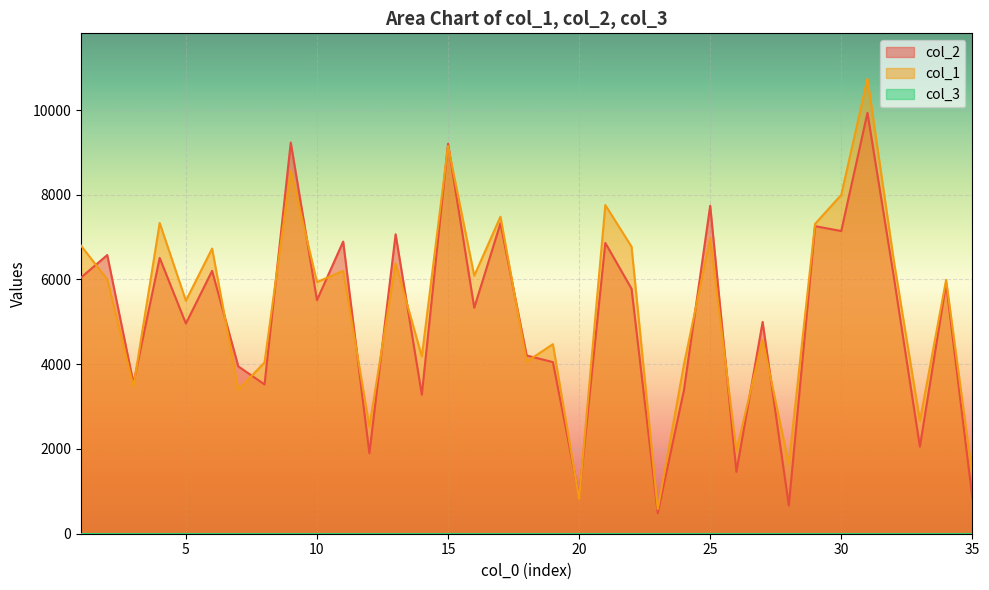

Which series has the largest total across all categories?

col_1